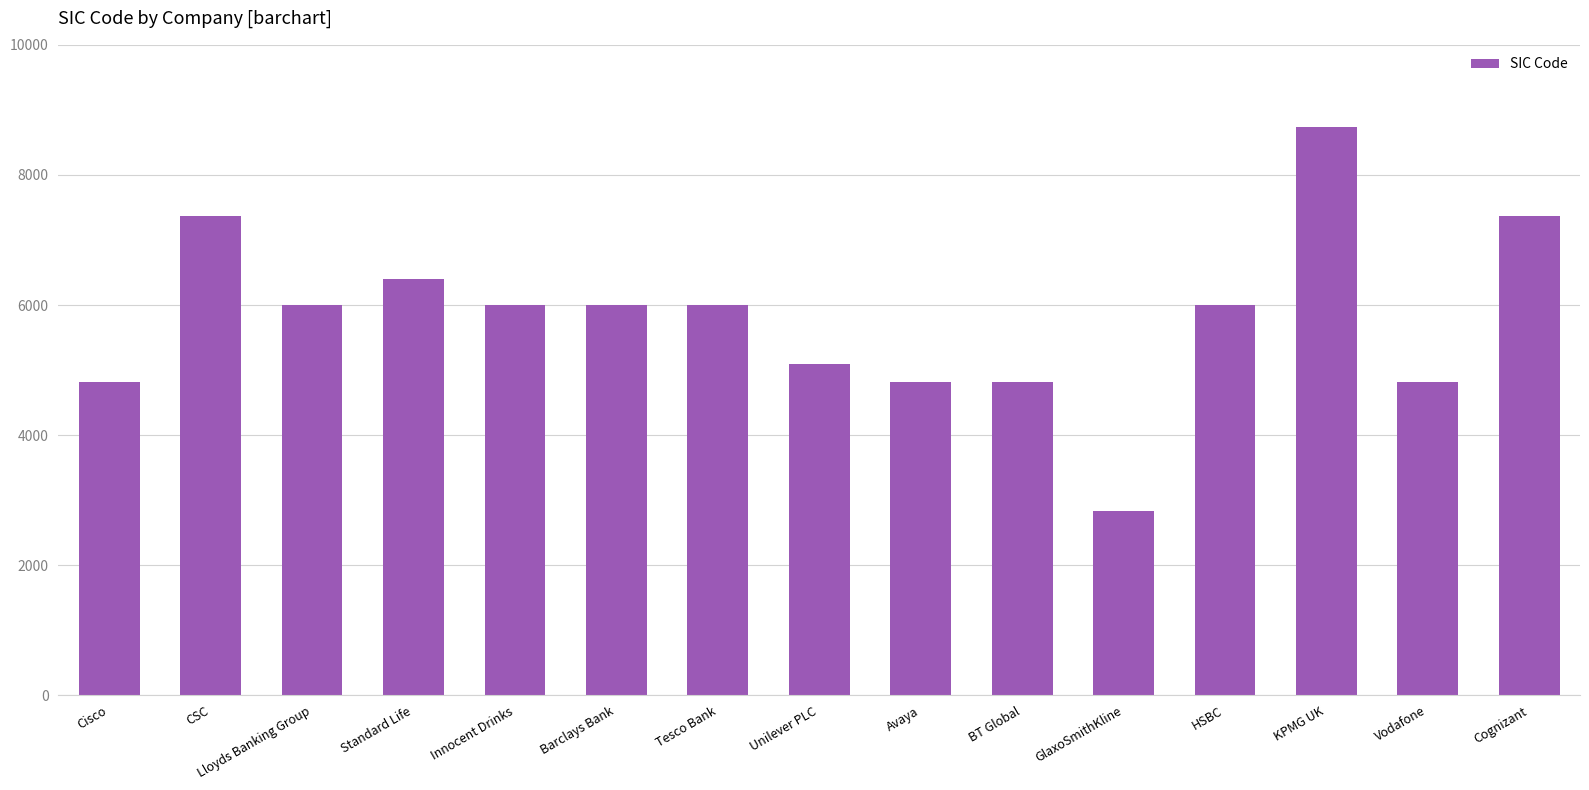

What is the approximate value at Vodafone, to the nearest 50?

4800